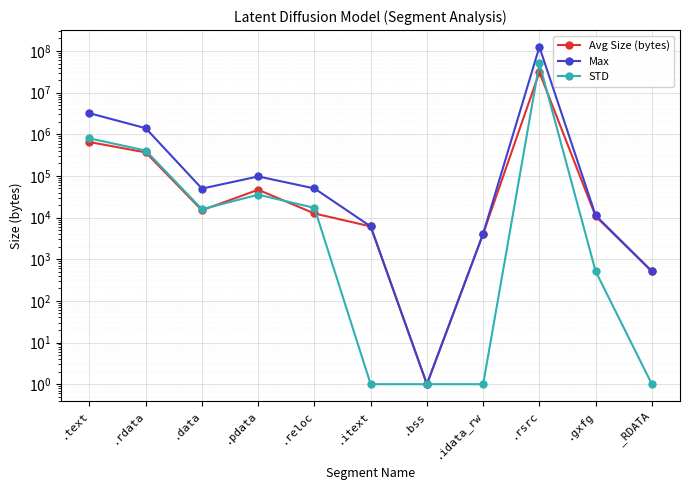

How many lines are shown in the chart?

3